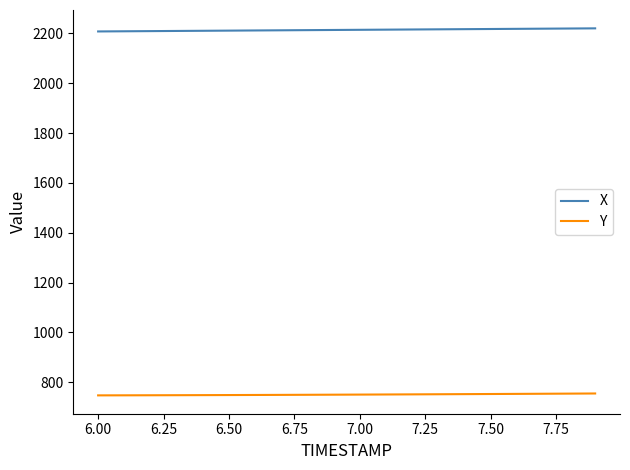

What is the lowest value of the Y series?

747.3